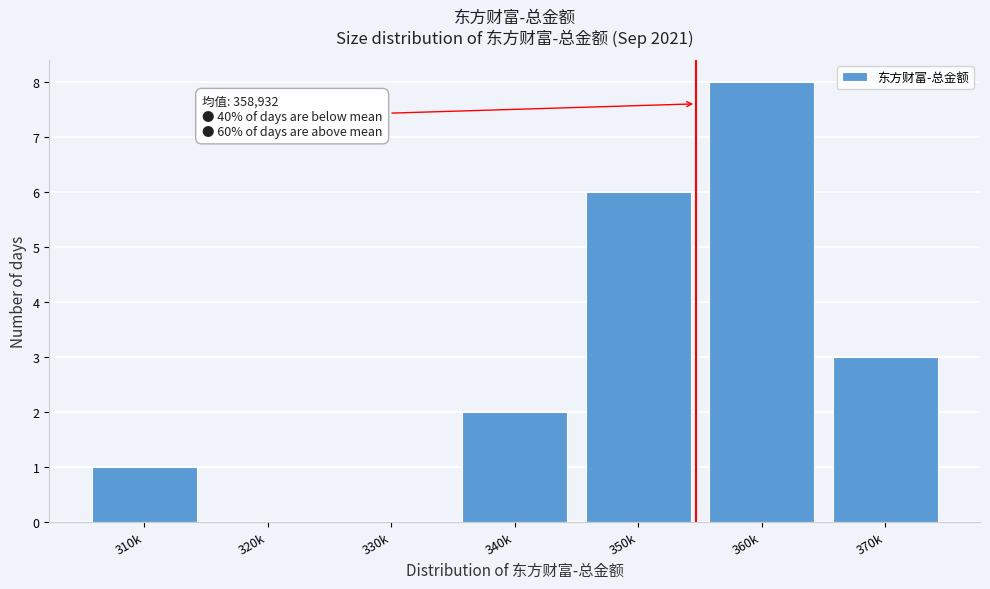

Reading right to left, what are all the values shown in this chart?

370k=3	360k=8	350k=6	340k=2	330k=0	320k=0	310k=1